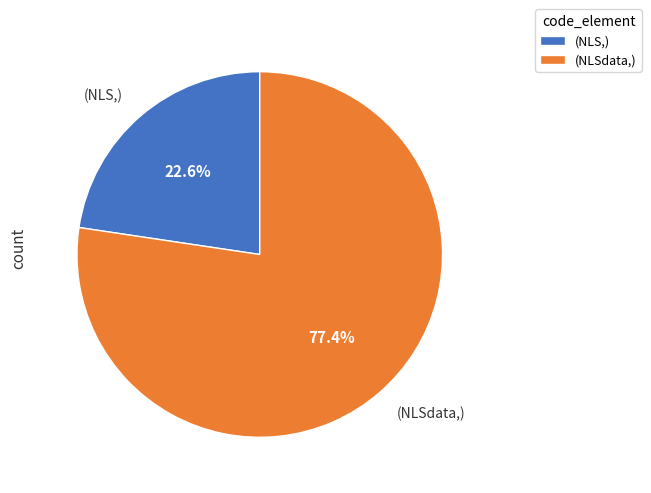

Which category has the smallest portion of the pie?

(NLS,)